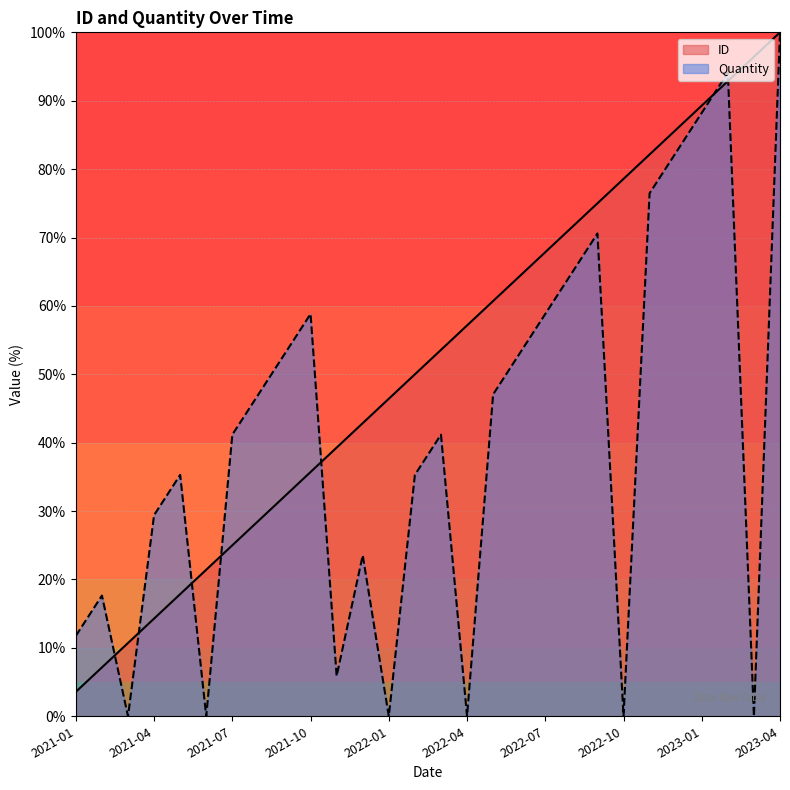

At which label does ID first exceed 53?

2022-03